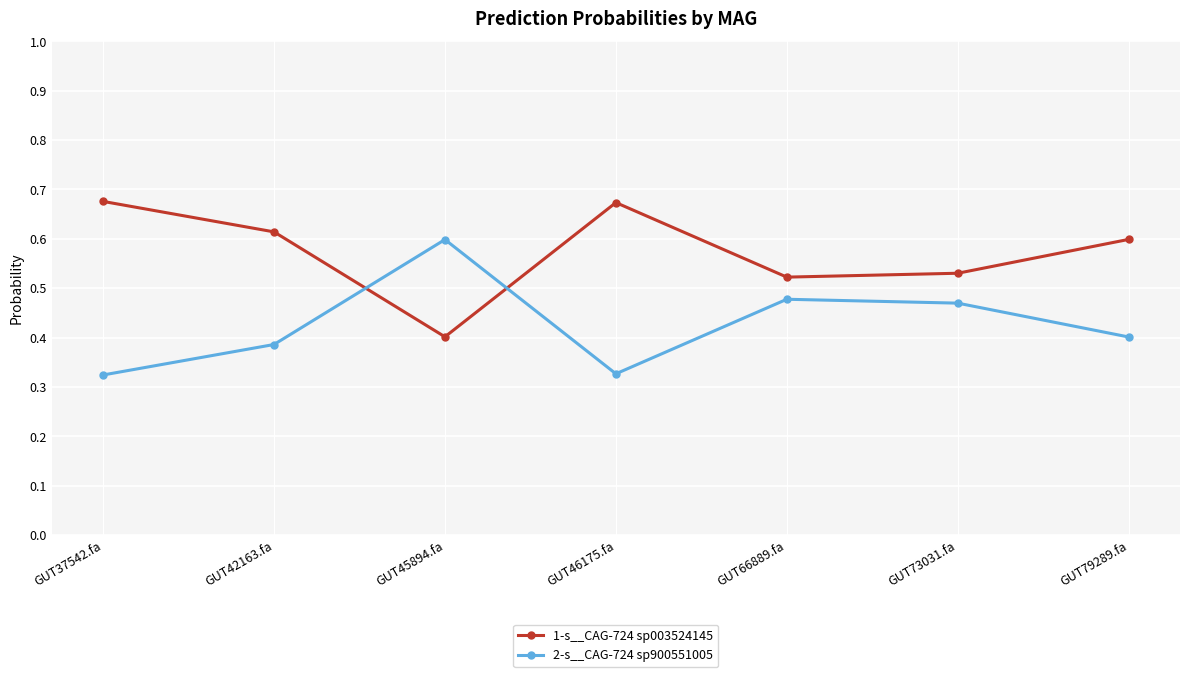

True or false: 2-s__CAG-724 sp900551005 and 1-s__CAG-724 sp003524145 cross at least once.

True